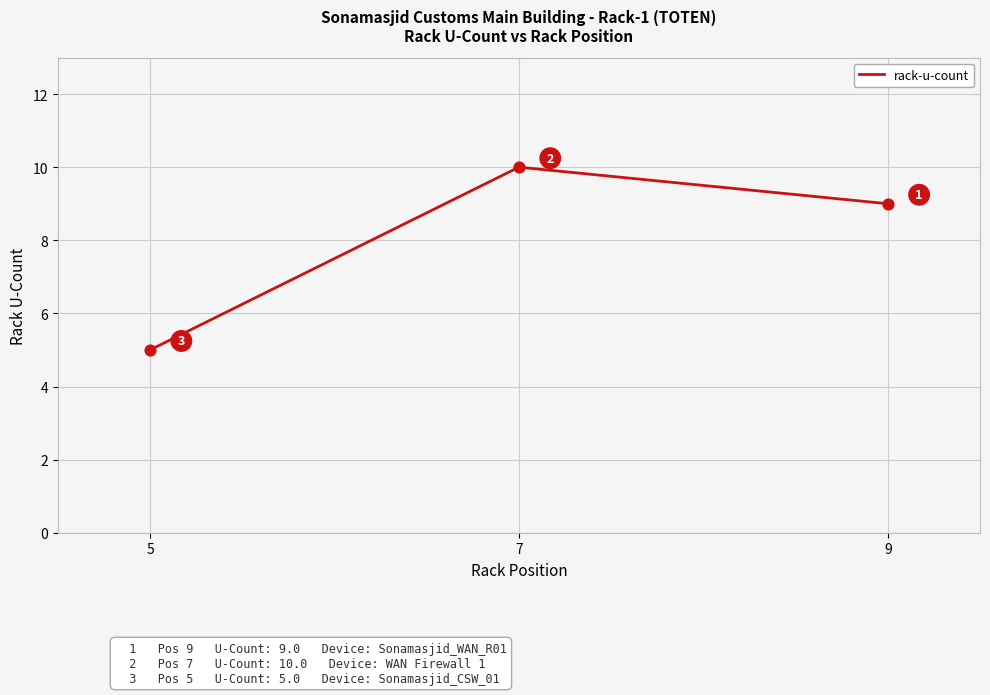

What is the change in value from 9 to 7?

+1